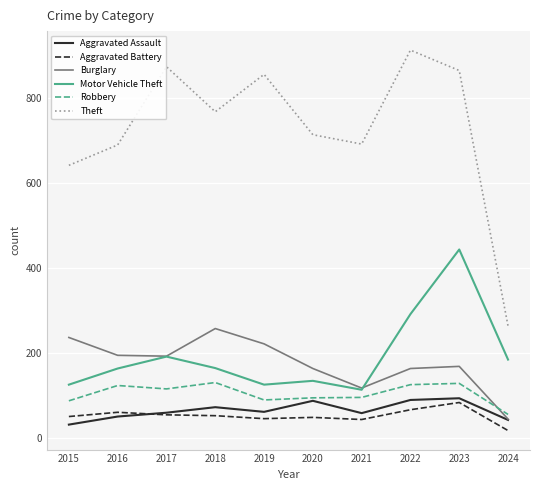

Is this an area chart (filled region under the line)?

No